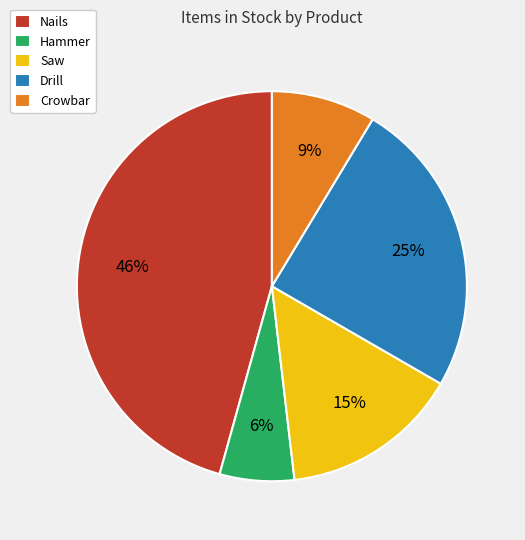

Between Saw and Hammer, which is larger?

Saw